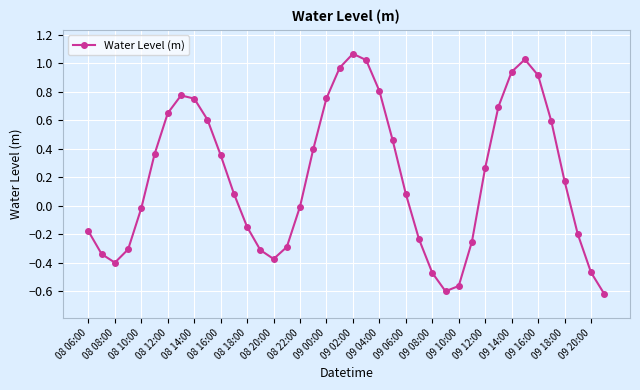

How many lines are shown in the chart?

1